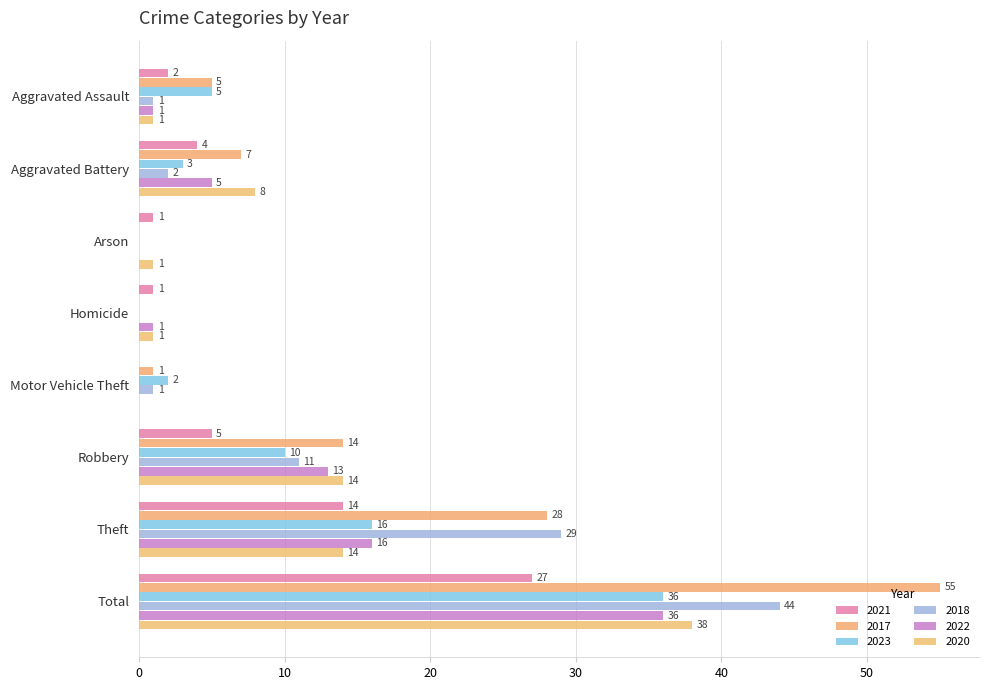

What is the highest value of the 2020 series?

38